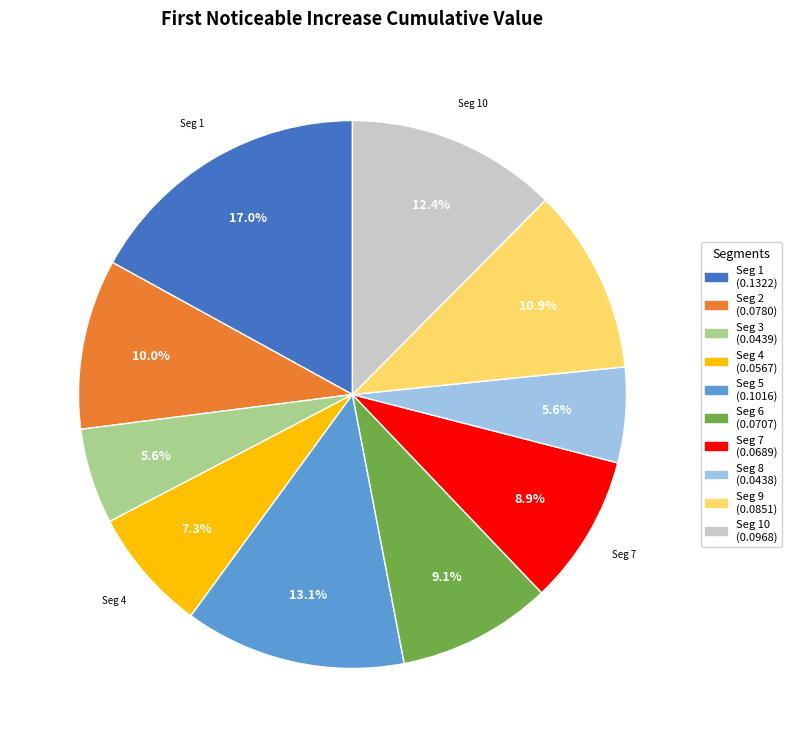

Is there any slice that represents more than half of the pie?

No